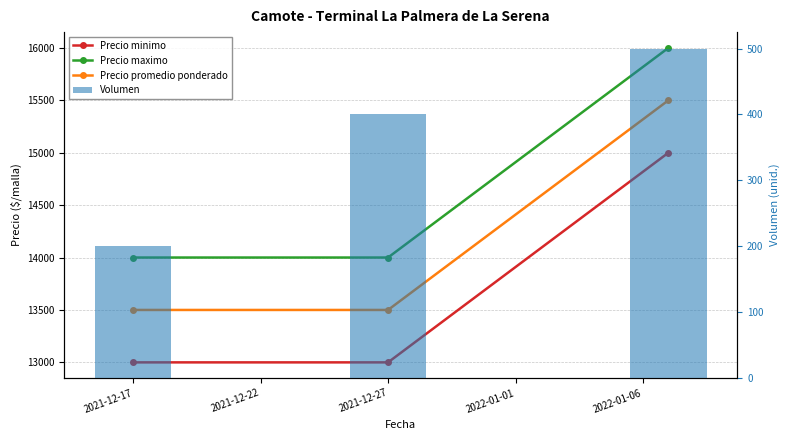

List the series in order of their peak value, highest first.

Precio maximo, Precio promedio ponderado, Precio minimo, Volumen